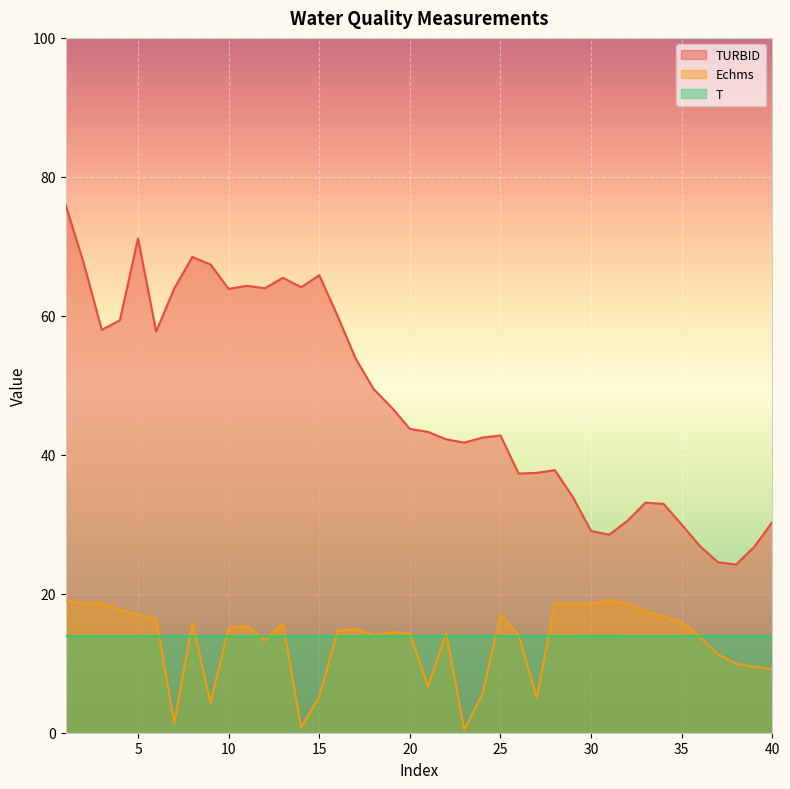

Which label corresponds to the largest value in the chart?

1